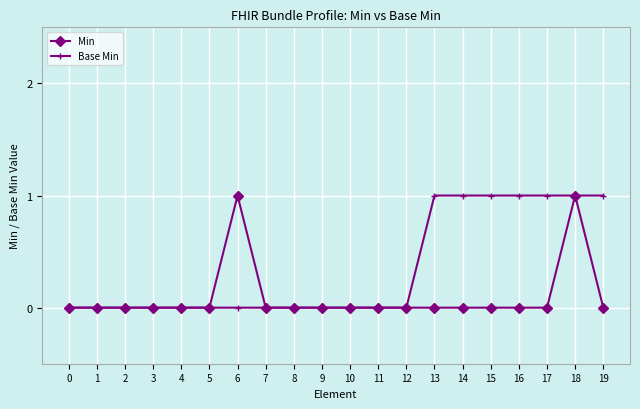

What is the greatest value displayed?

1